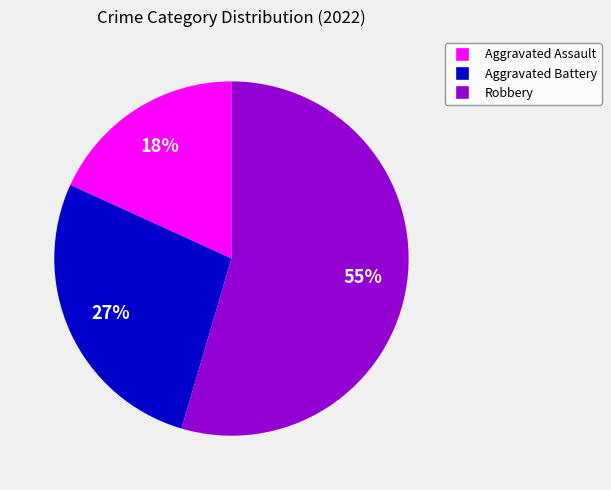

The Aggravated Battery slice represents 27% of the pie. True or false?

True